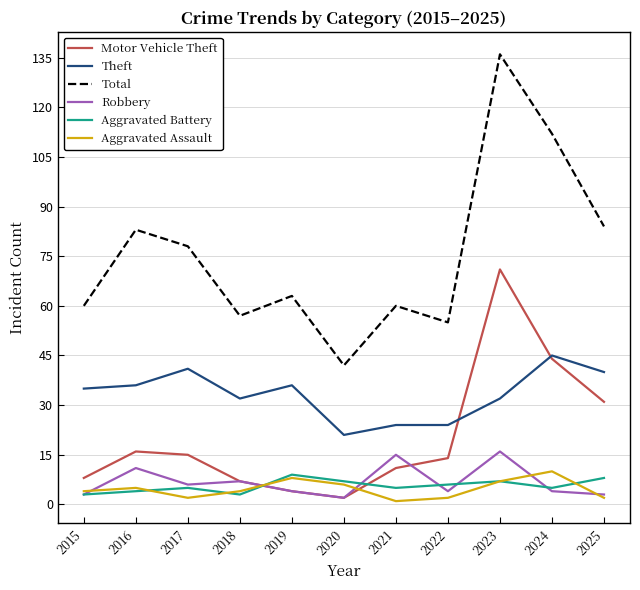

At which label does Total first exceed 63?

2016